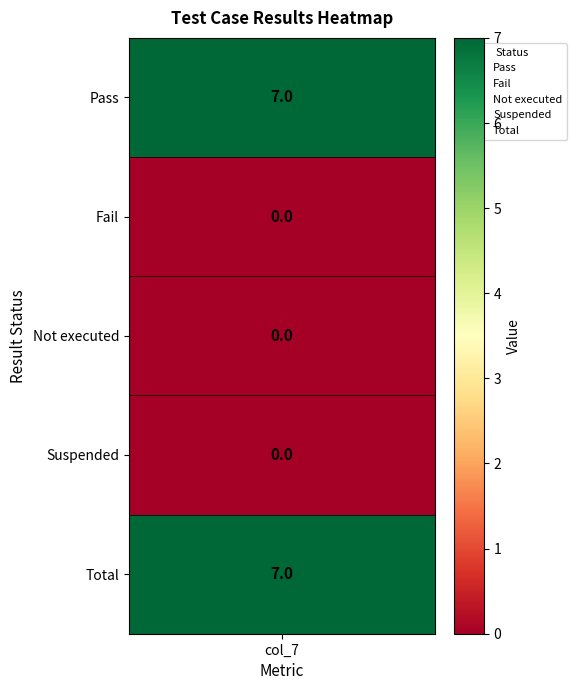

Which series has the widest spread of values?

Pass